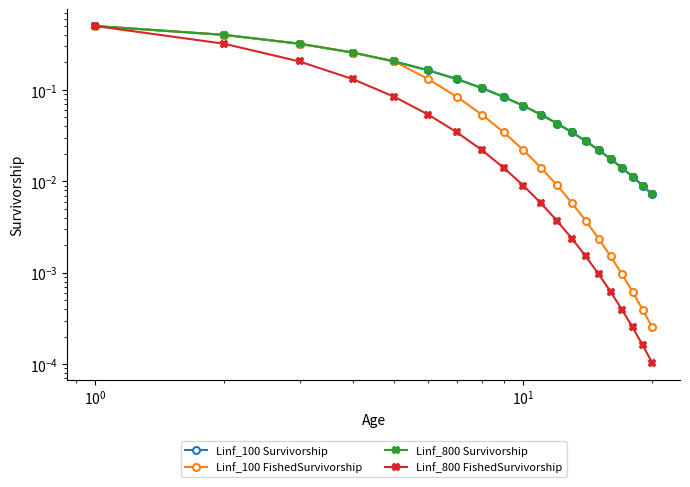

How many lines are shown in the chart?

4